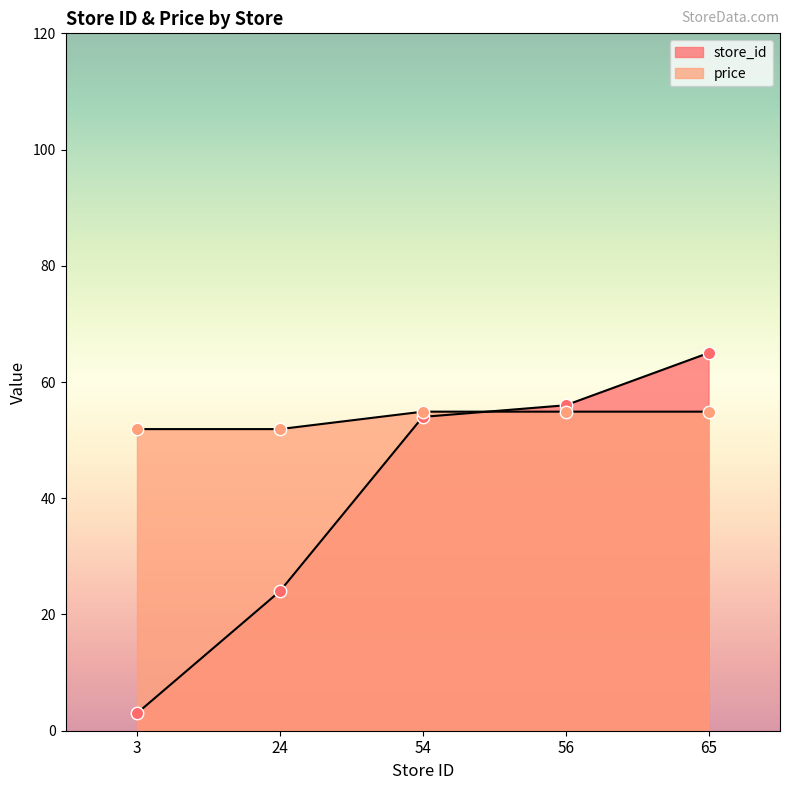

What are all the series names shown in the legend?

store_id, price